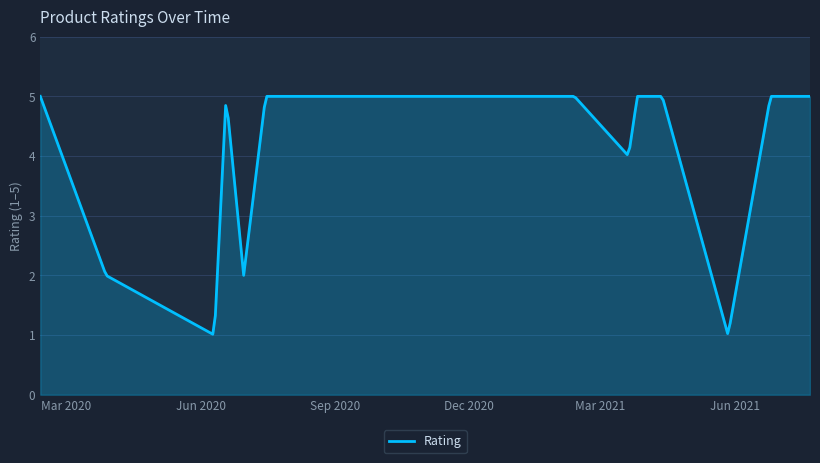

What is the difference between the maximum and minimum values?

4.0